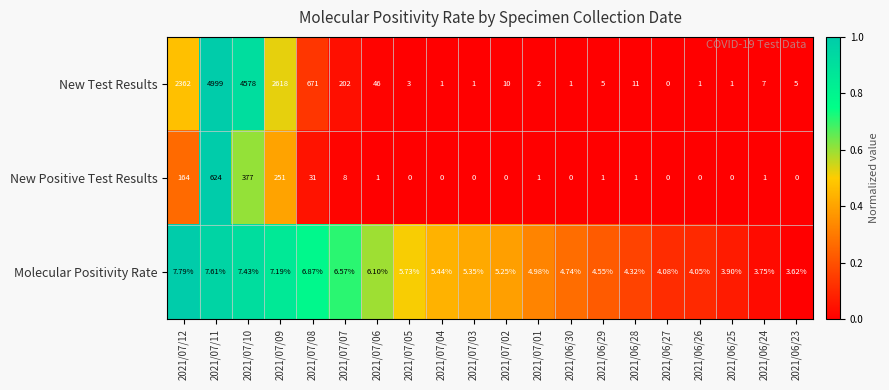

At 2021/06/25, list the series in order from largest to smallest.

Molecular Positivity Rate, New Test Results, New Positive Test Results